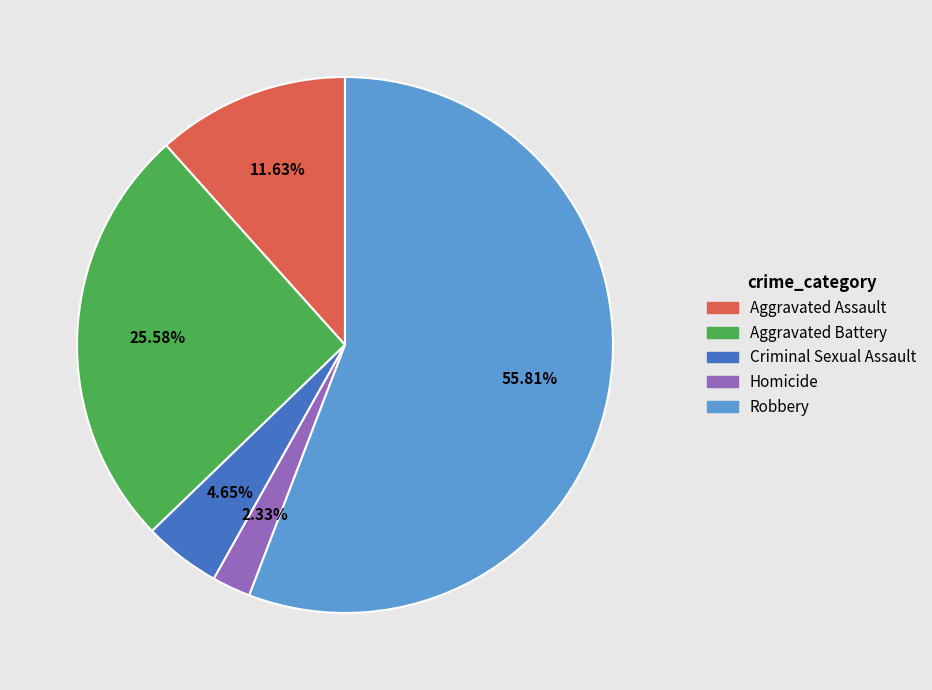

True or false: Homicide accounts for 2% of the total.

True